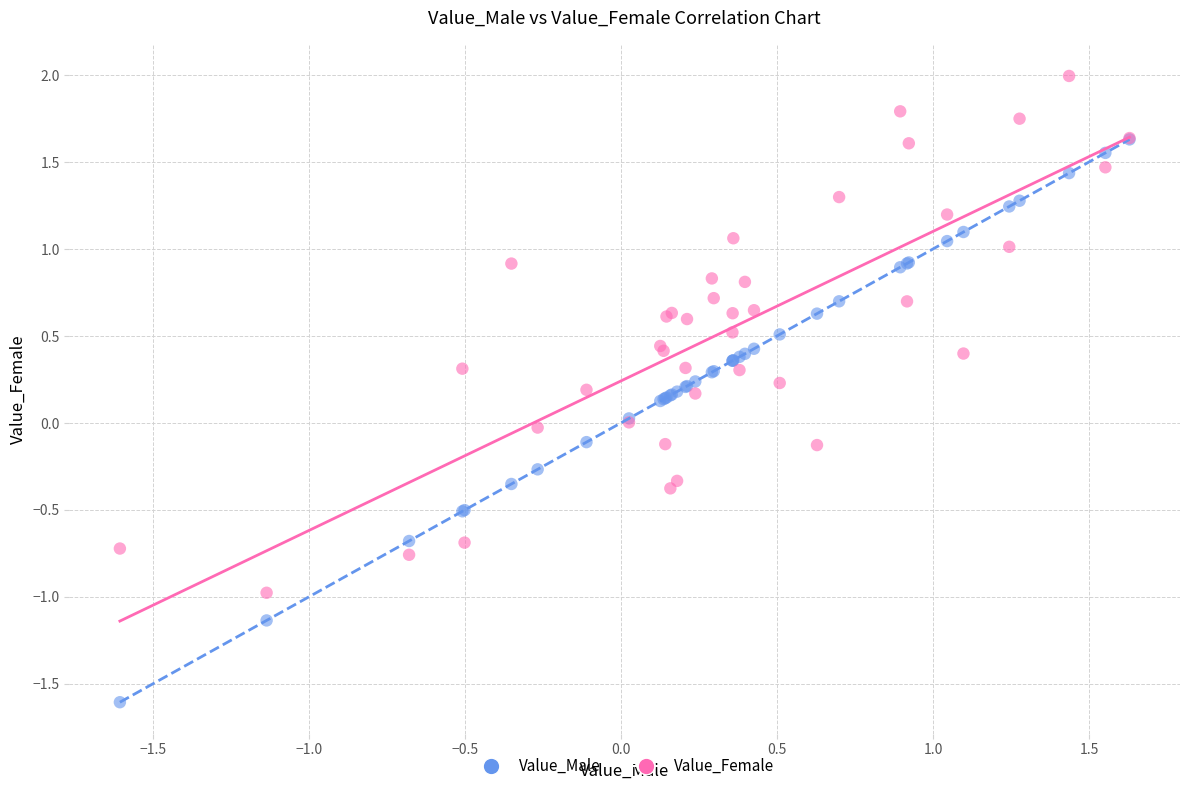

What are all the series names shown in the legend?

Value_Male, Value_Female